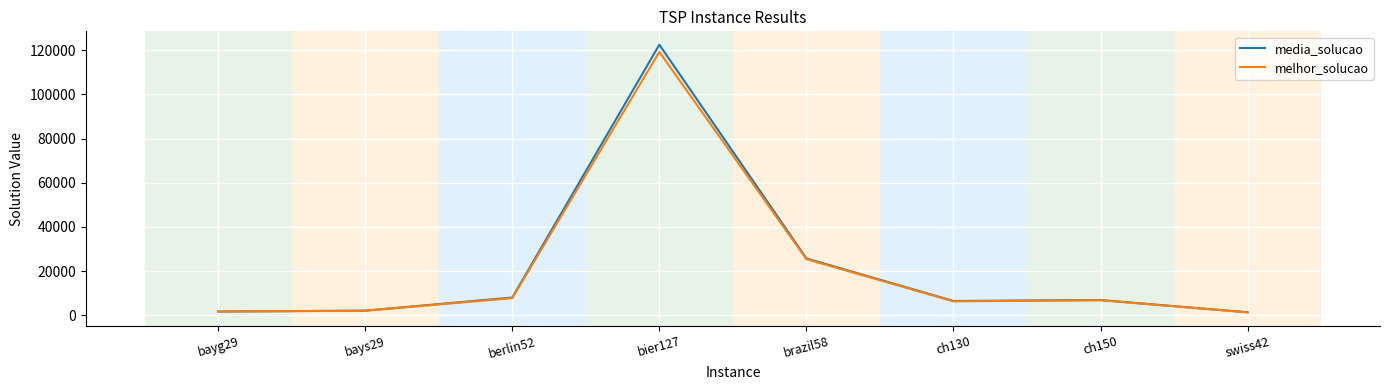

The value of melhor_solucao at ch150 is 10758.6. True or false?

False